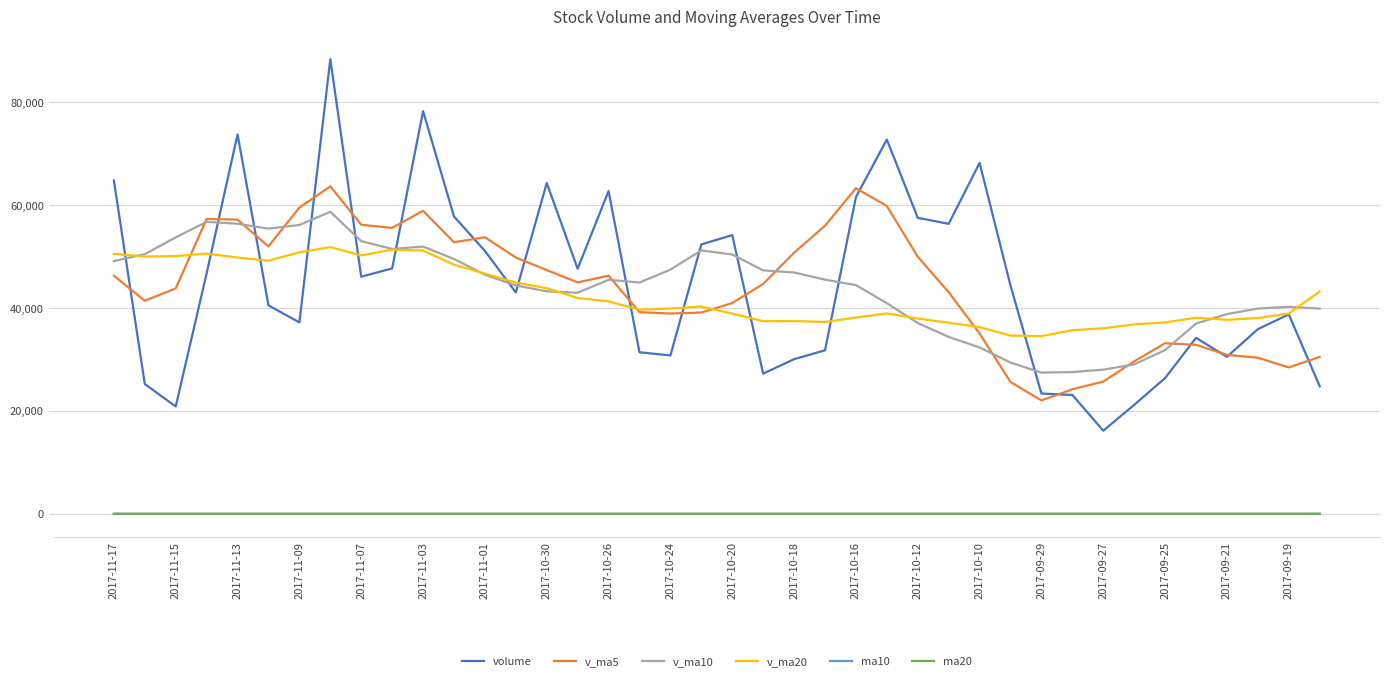

What is the highest value of the v_ma10 series?

58705.8